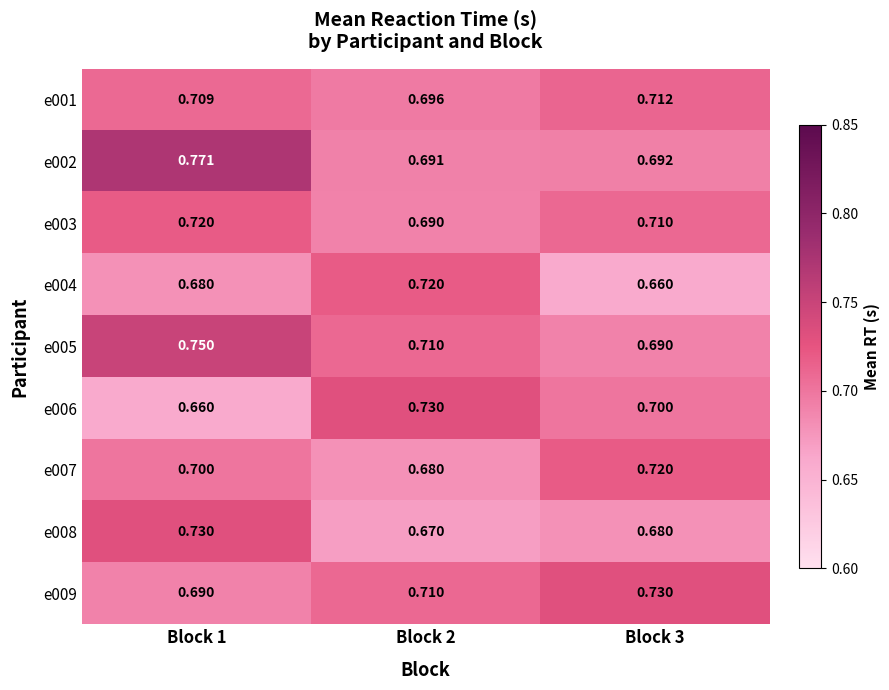

What is the total value across all series at Block 2?

6.3